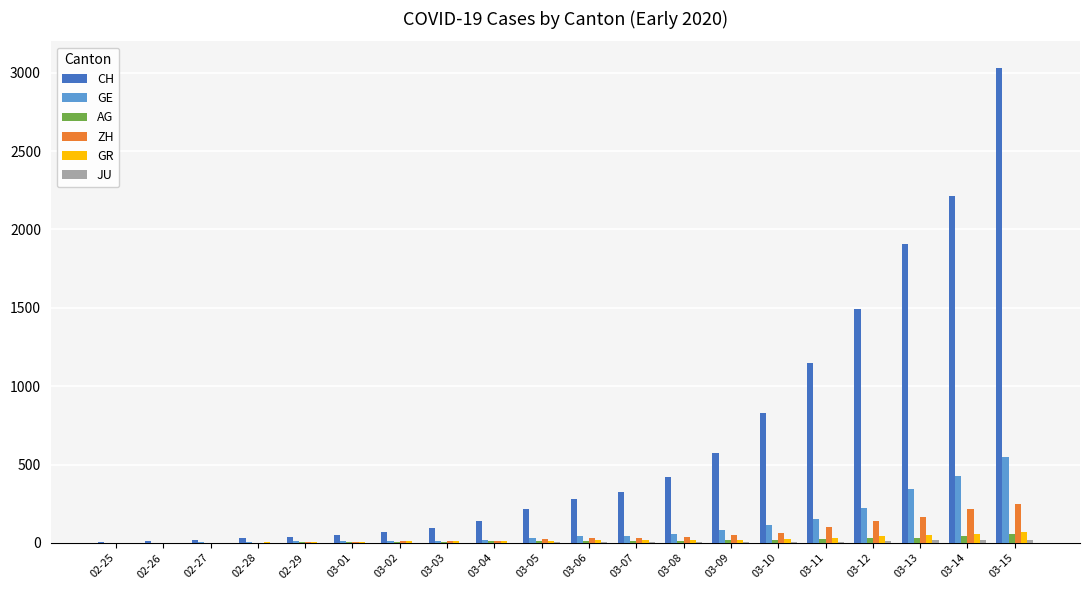

At which category is the sum across all series the highest?

03-15